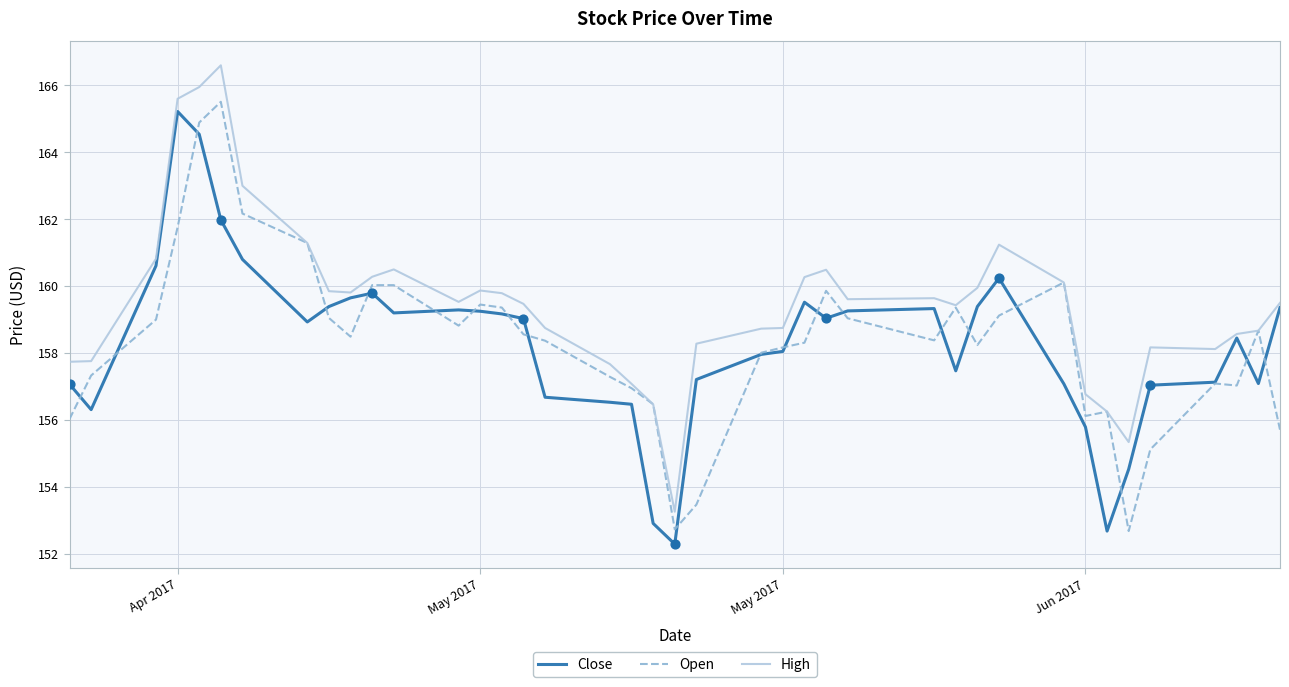

At how many categories does at least one series exceed 152?

40